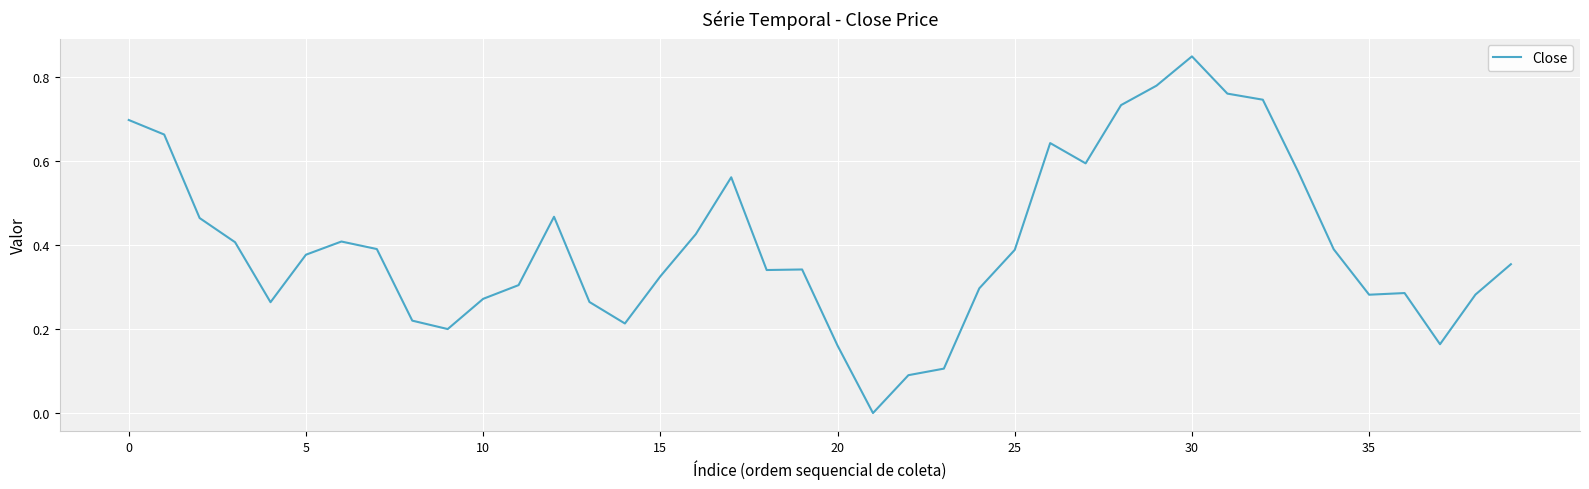

How many lines are shown in the chart?

1